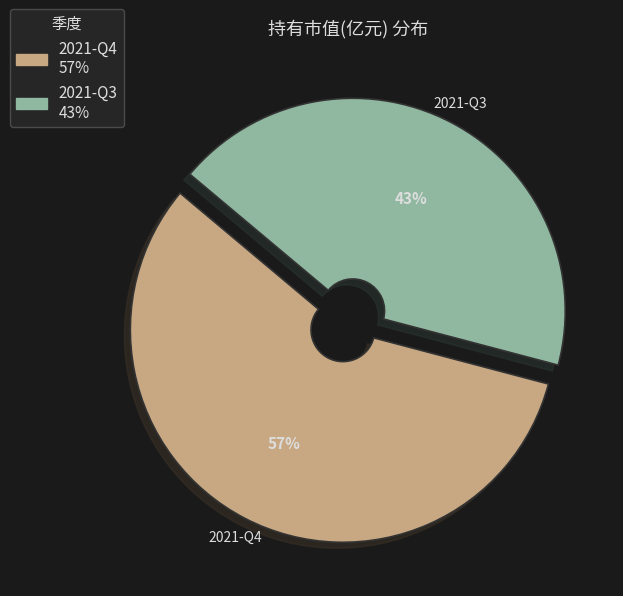

To the nearest percent, what percentage of the pie is 2021-Q3?

43%